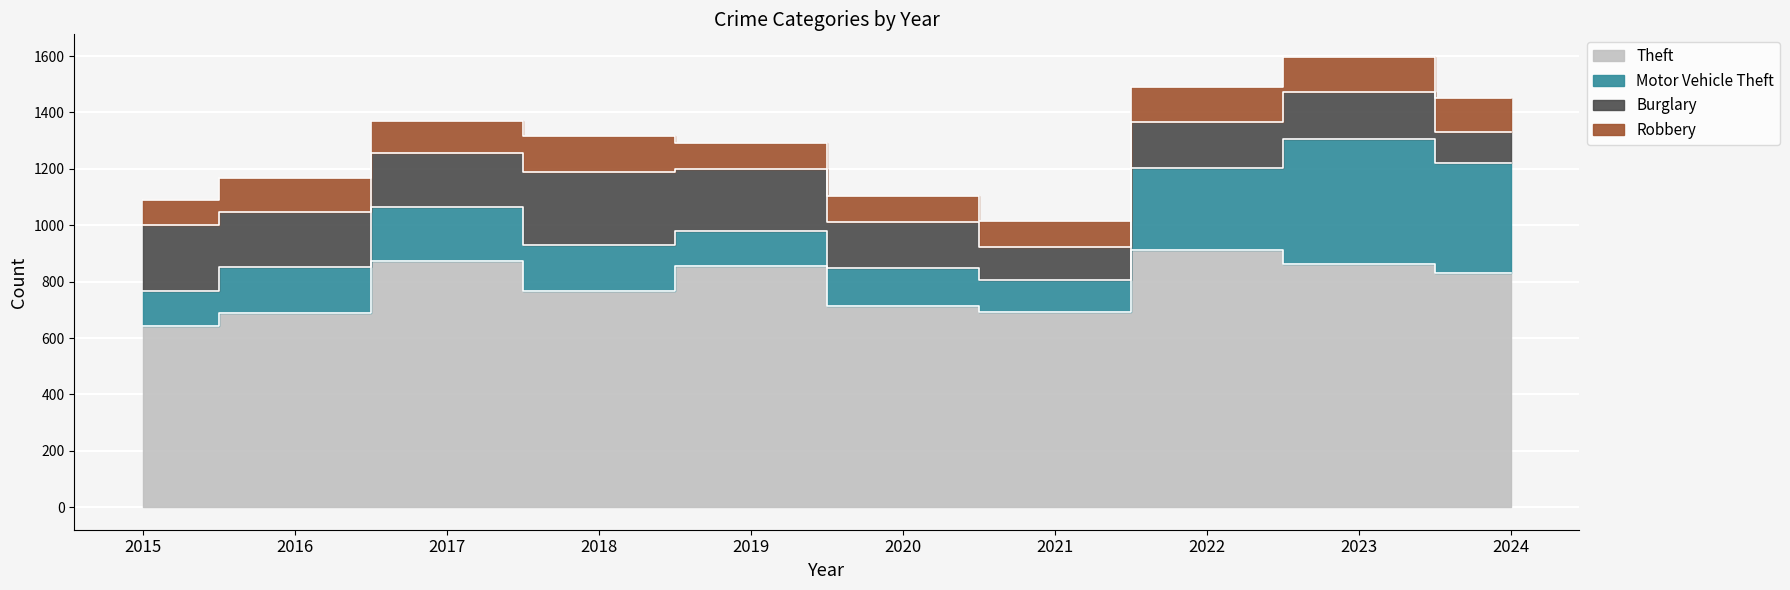

The Motor Vehicle Theft series shows 278 at 2018. True or false?

False